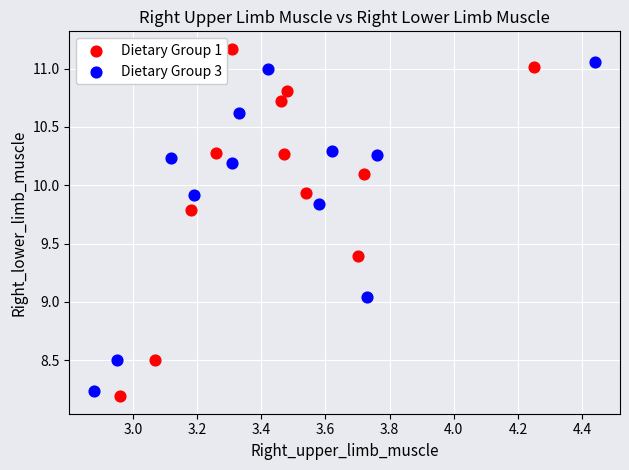

Which series has the widest spread of Y values?

Dietary Group 1